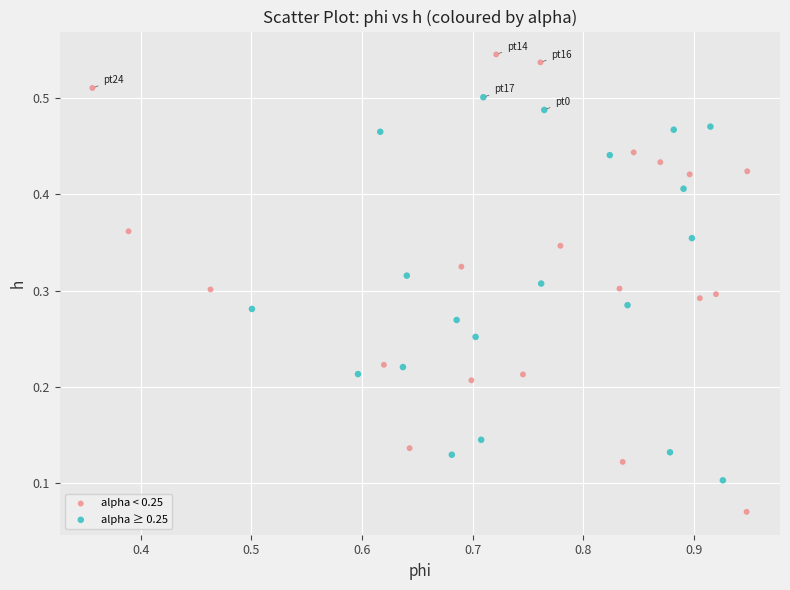

What are all the series names shown in the legend?

alpha < 0.25, alpha ≥ 0.25